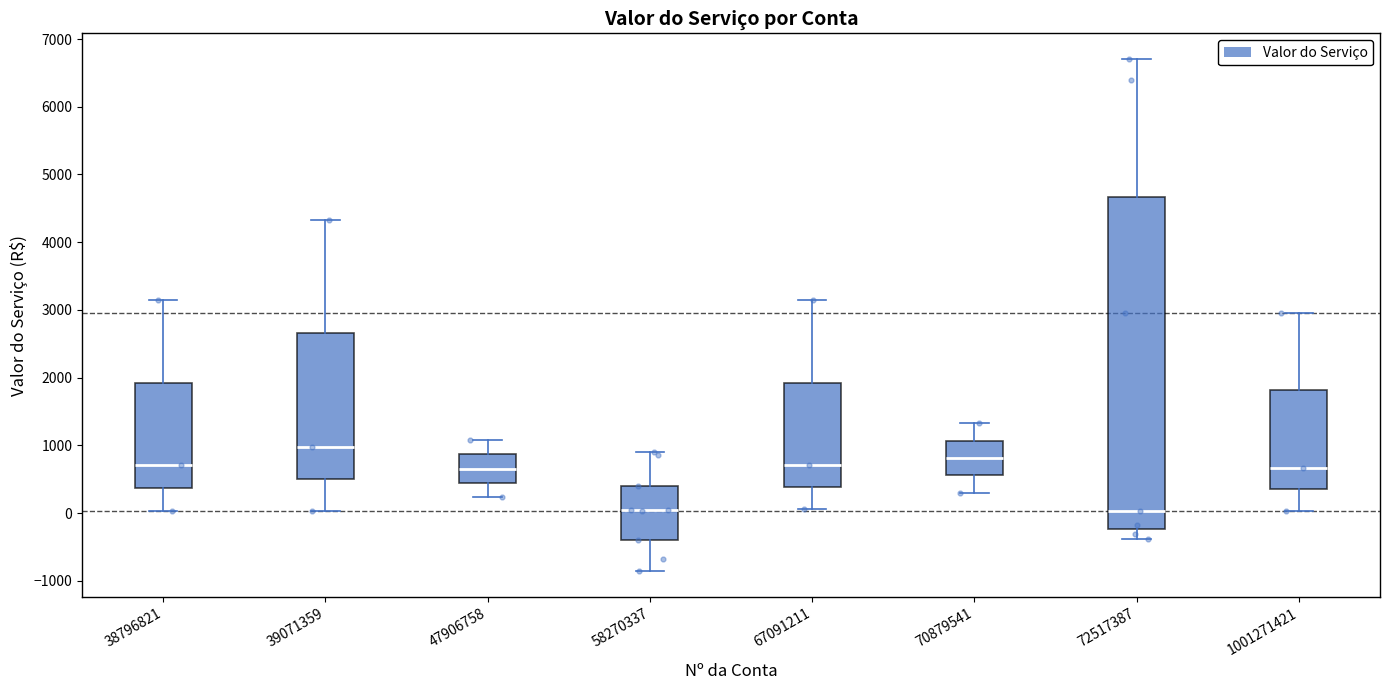

Which box is the tallest, from its lower edge to its upper edge?

72517387